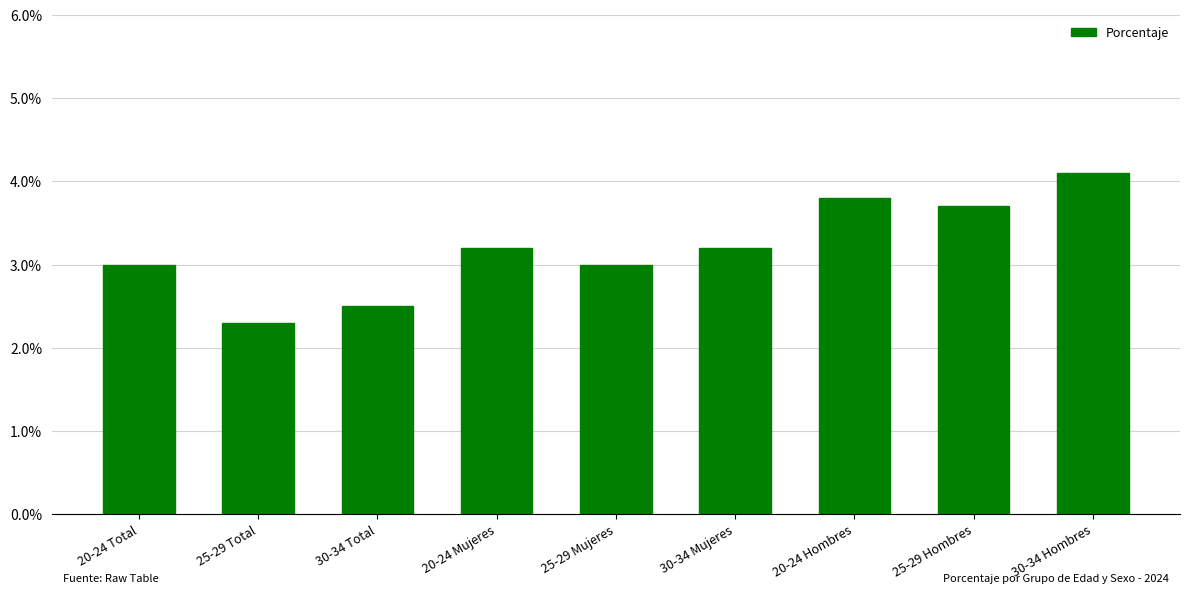

What is the label of the 8th bar from the right?

25-29 Total